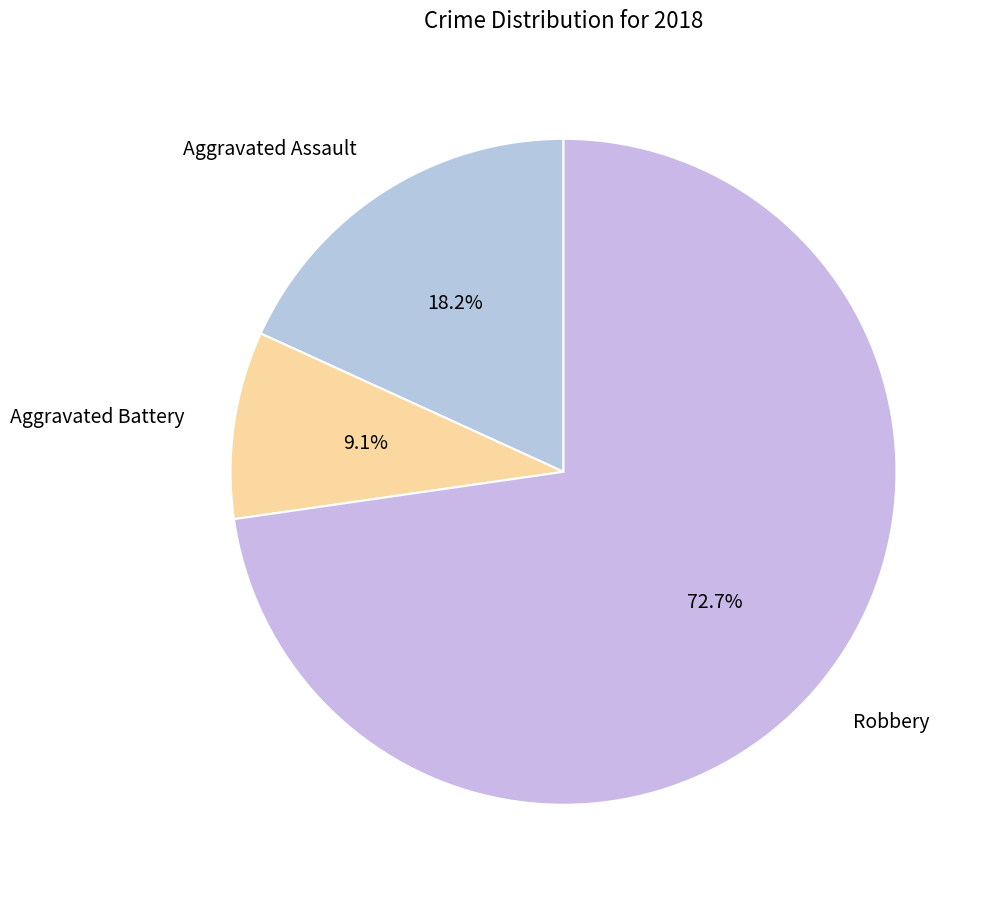

What percentage is NOT represented by Aggravated Assault?

81.8%